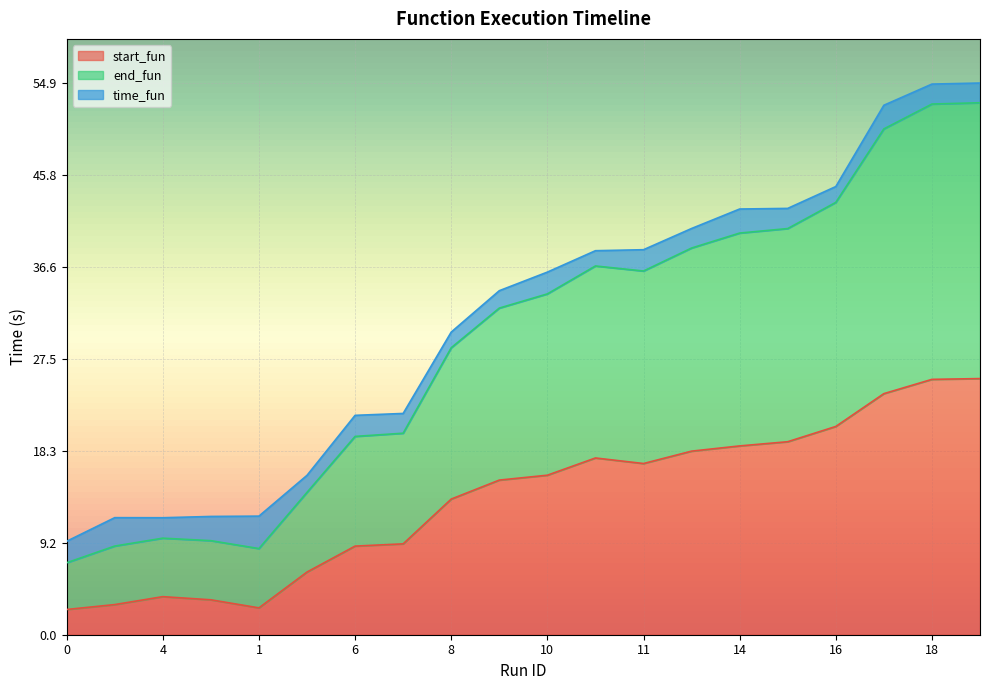

How many lines are shown in the chart?

3